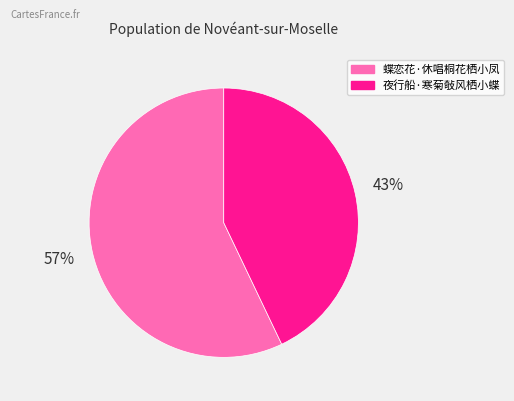

Which category has the smallest portion of the pie?

夜行船·寒菊敧风栖小蝶